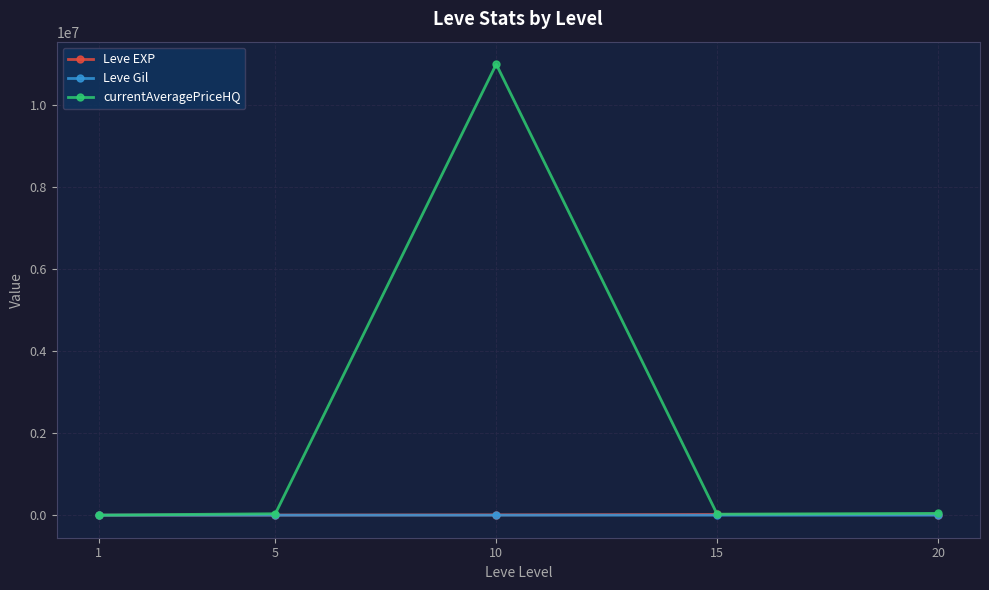

What is the smallest value displayed?

113.0